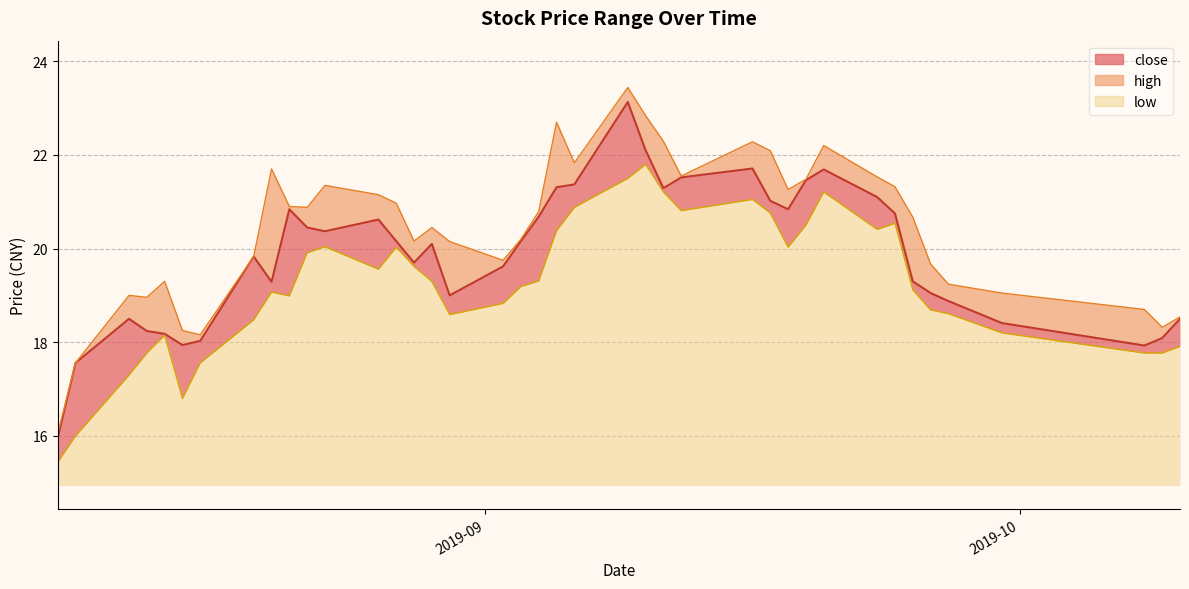

In high, how many points are lower than both neighbors (excluding endpoints)?

9